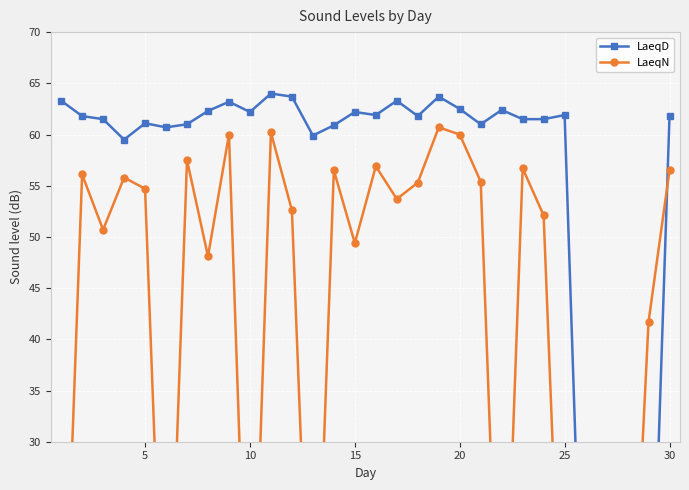

How many interior local valleys does the LaeqN series have?

8